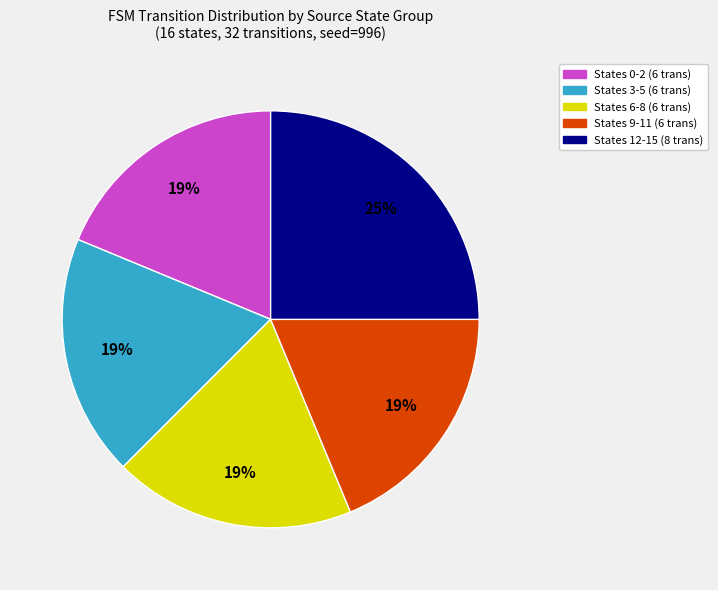

How many segments does this pie chart have?

5